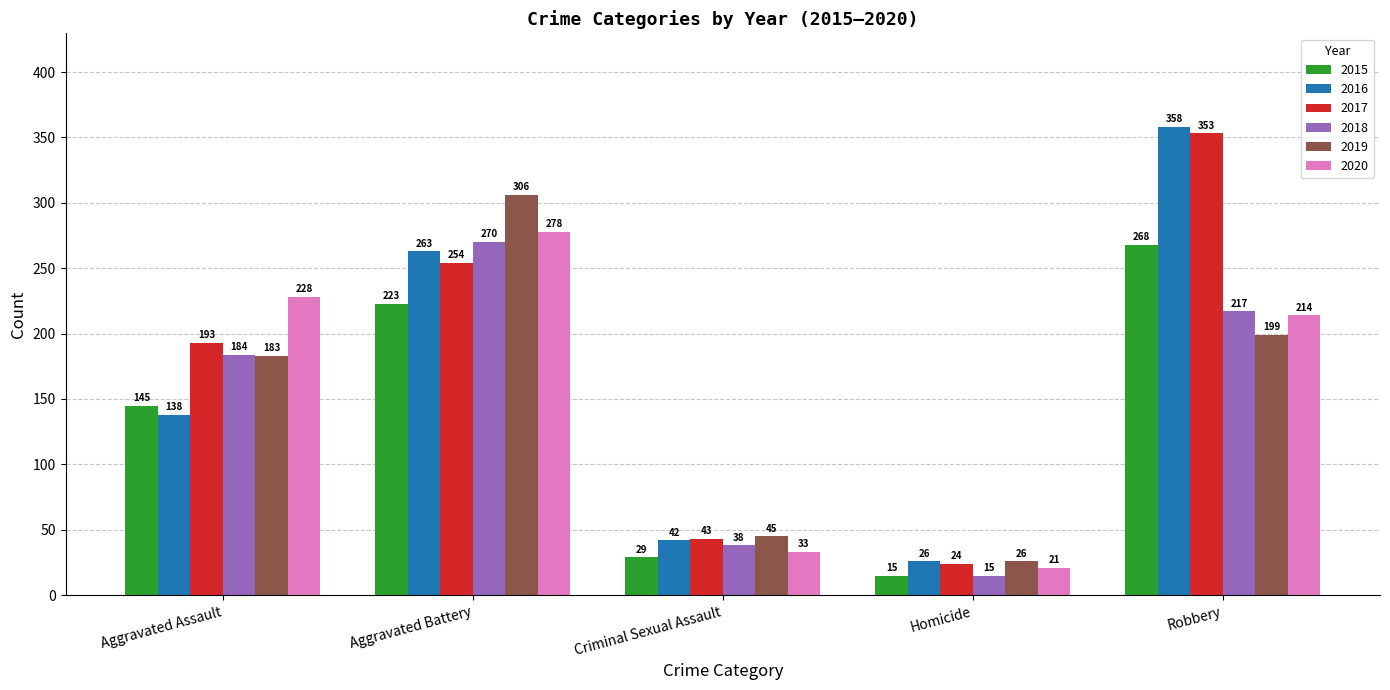

What is the sum of the 2020 values at Aggravated Assault and Homicide?

249